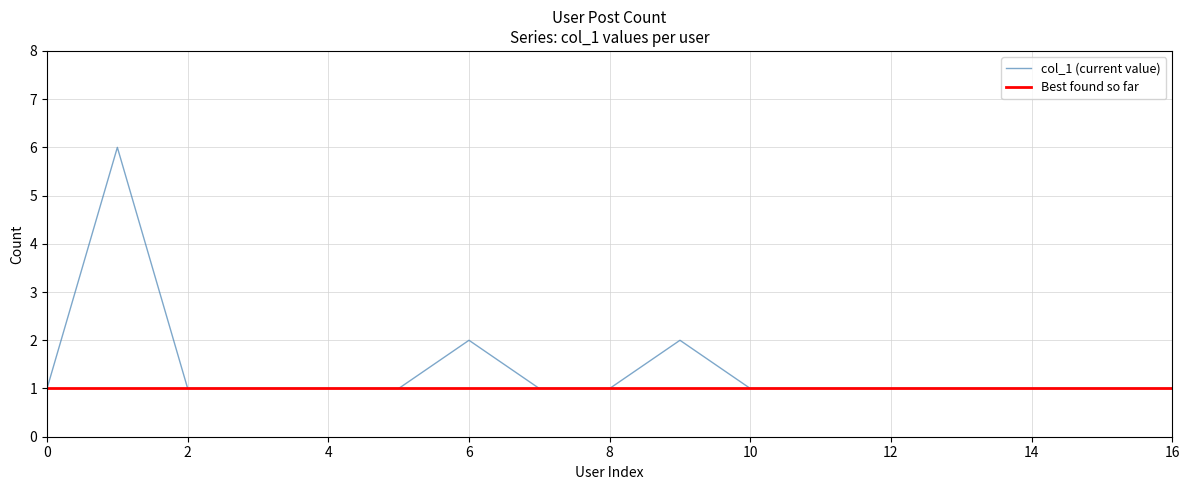

Which series has the largest total across all categories?

col_1 (current value)